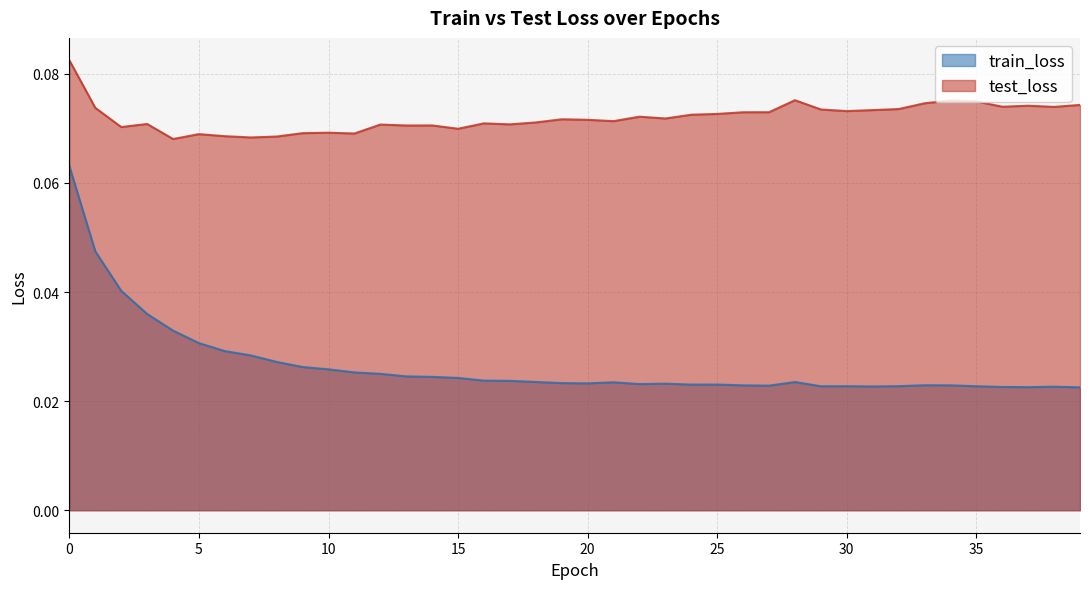

At 26, list the series in order from largest to smallest.

test_loss, train_loss